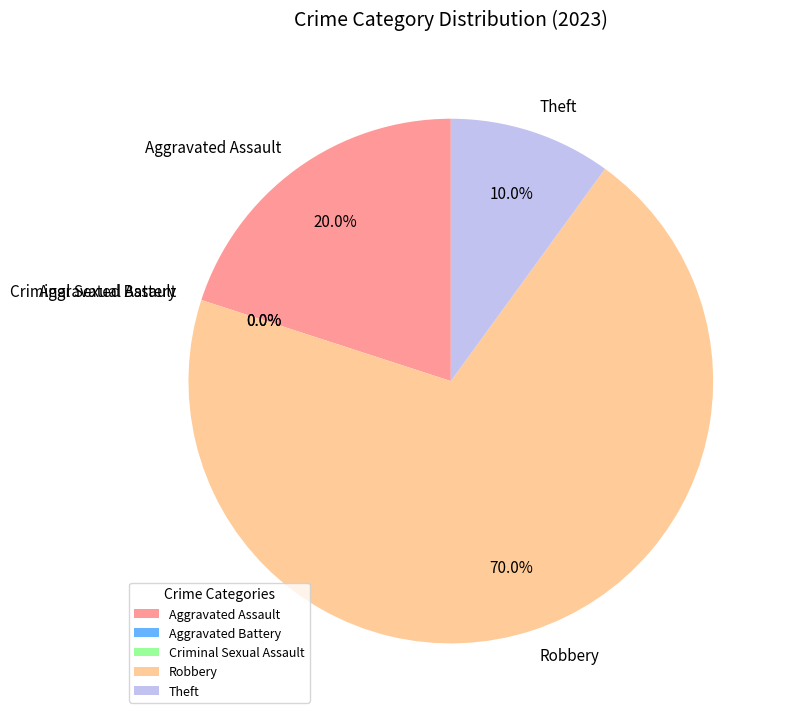

To the nearest percent, what is the difference between the Robbery and Aggravated Assault slice percentages?

50%